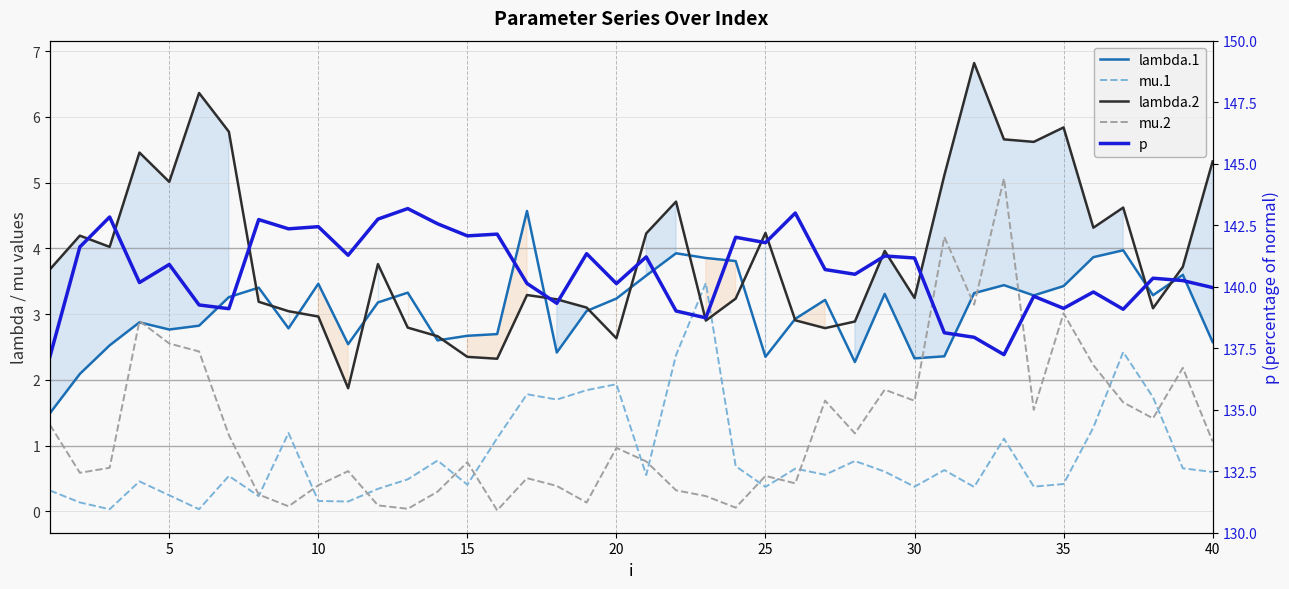

Reading left to right, what are all the values shown in this chart?

lambda.1: 1.5	2.1	2.5	2.9	2.8	2.8	3.3	3.4	2.8	3.5	2.5	3.2	3.3	2.6	2.7	2.7	4.6	2.4	3.0	3.2	3.6	3.9	3.9	3.8	2.4	2.9	3.2	2.3	3.3	2.3	2.4	3.3	3.4	3.3	3.4	3.9	4.0	3.3	3.6	2.6
mu.1: 0.3	0.1	0.0	0.5	0.2	0.0	0.5	0.2	1.2	0.2	0.2	0.3	0.5	0.8	0.4	1.1	1.8	1.7	1.8	1.9	0.6	2.4	3.5	0.7	0.4	0.7	0.6	0.8	0.6	0.4	0.6	0.4	1.1	0.4	0.4	1.3	2.4	1.7	0.7	0.6
lambda.2: 3.7	4.2	4.0	5.5	5.0	6.4	5.8	3.2	3.0	3.0	1.9	3.8	2.8	2.7	2.4	2.3	3.3	3.2	3.1	2.6	4.2	4.7	2.9	3.2	4.2	2.9	2.8	2.9	4.0	3.2	5.1	6.8	5.7	5.6	5.8	4.3	4.6	3.1	3.7	5.3
mu.2: 1.3	0.6	0.7	2.9	2.6	2.4	1.2	0.3	0.1	0.4	0.6	0.1	0.0	0.3	0.7	0.0	0.5	0.4	0.1	1.0	0.8	0.3	0.2	0.1	0.5	0.4	1.7	1.2	1.9	1.7	4.2	3.1	5.1	1.5	3.0	2.2	1.7	1.4	2.2	1.1
p: 137.2	141.6	142.8	140.2	140.9	139.3	139.1	142.7	142.4	142.4	141.3	142.7	143.2	142.6	142.1	142.1	140.1	139.3	141.3	140.1	141.2	139.0	138.7	142.0	141.8	143.0	140.7	140.5	141.2	141.2	138.1	137.9	137.2	139.6	139.1	139.8	139.1	140.3	140.2	140.0